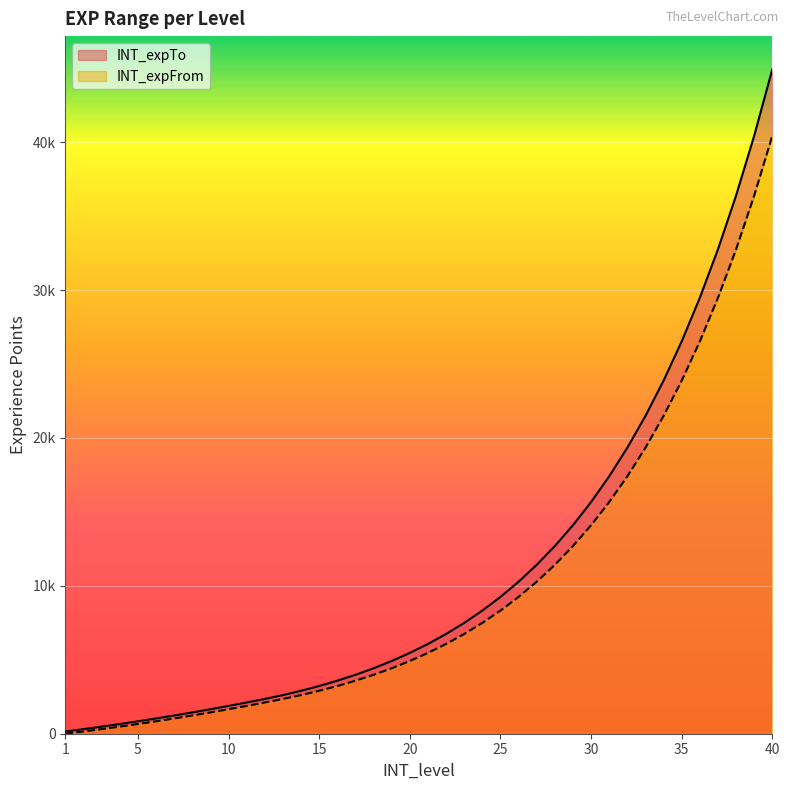

Reading left to right, transcribe all the data shown in this chart.

INT_expFrom: 1=0	2=152	3=312	4=480	5=656	6=840	7=1032	8=1232	9=1440	10=1656	11=1880	12=2112	13=2352	14=2613	15=2904	16=3226	17=3585	18=3983	19=4425	20=4917	21=5463	22=6070	23=6744	24=7493	25=8326	26=9251	27=10278	28=11420	29=12689	30=14099	31=15665	32=17406	33=19340	34=21489	35=23876	36=26529	37=29476	38=32752	39=36390	40=40434
INT_expTo: 1=151	2=311	3=479	4=655	5=839	6=1031	7=1231	8=1439	9=1655	10=1879	11=2111	12=2351	13=2612	14=2903	15=3225	16=3584	17=3982	18=4424	19=4916	20=5462	21=6069	22=6743	23=7492	24=8325	25=9250	26=10277	27=11419	28=12688	29=14098	30=15664	31=17405	32=19339	33=21488	34=23875	35=26528	36=29475	37=32751	38=36389	39=40433	40=44925